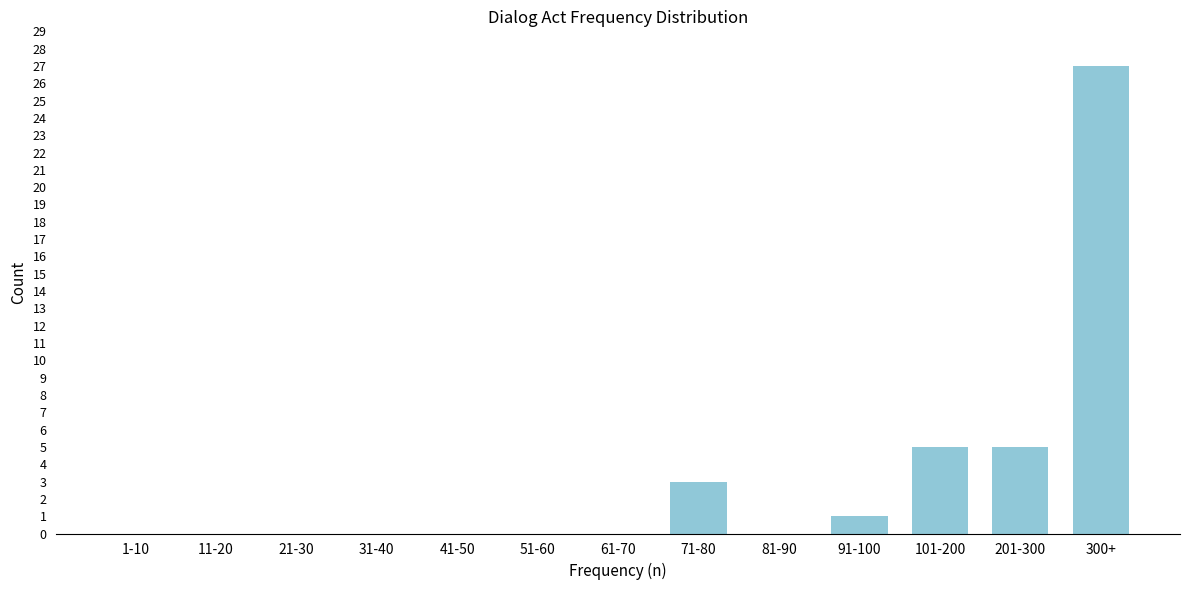

Reading right to left, what are all the values shown in this chart?

300+=27	201-300=5	101-200=5	91-100=1	81-90=0	71-80=3	61-70=0	51-60=0	41-50=0	31-40=0	21-30=0	11-20=0	1-10=0